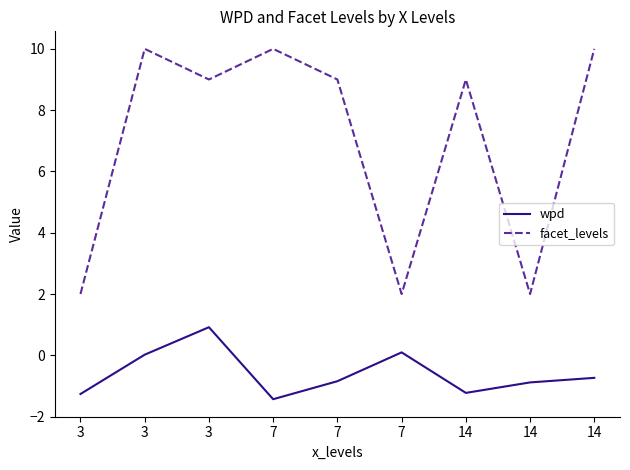

Rank the series at 7 from highest to lowest value.

facet_levels, wpd